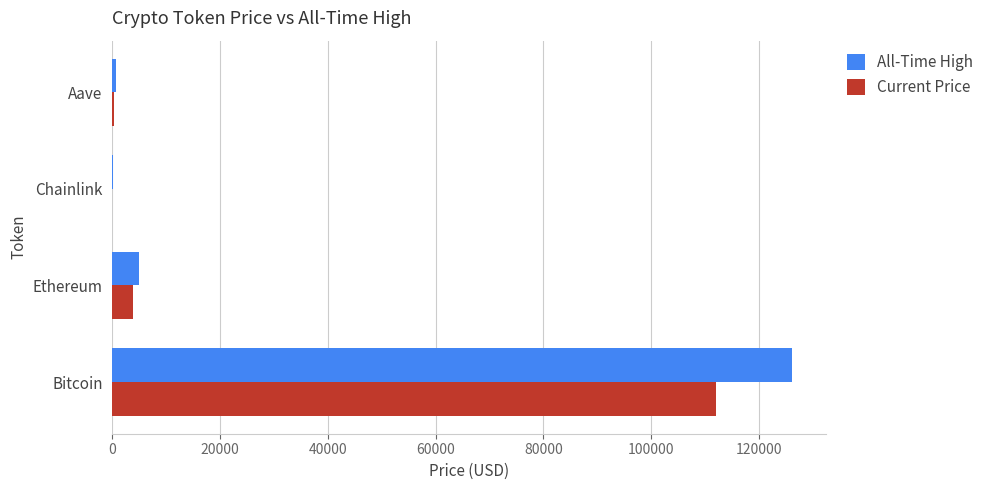

Which series has the largest total across all categories?

All-Time High